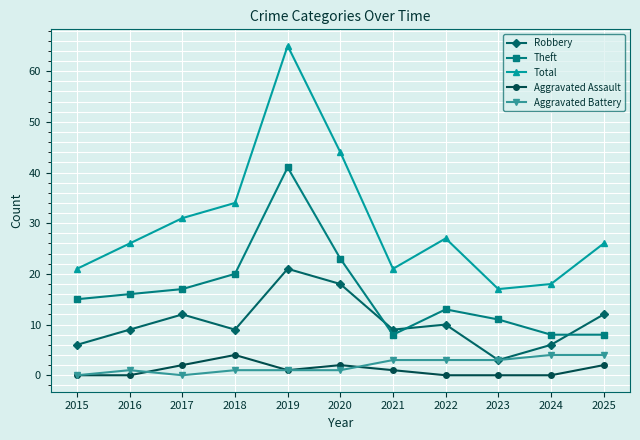

At which label does Robbery reach its minimum?

2023